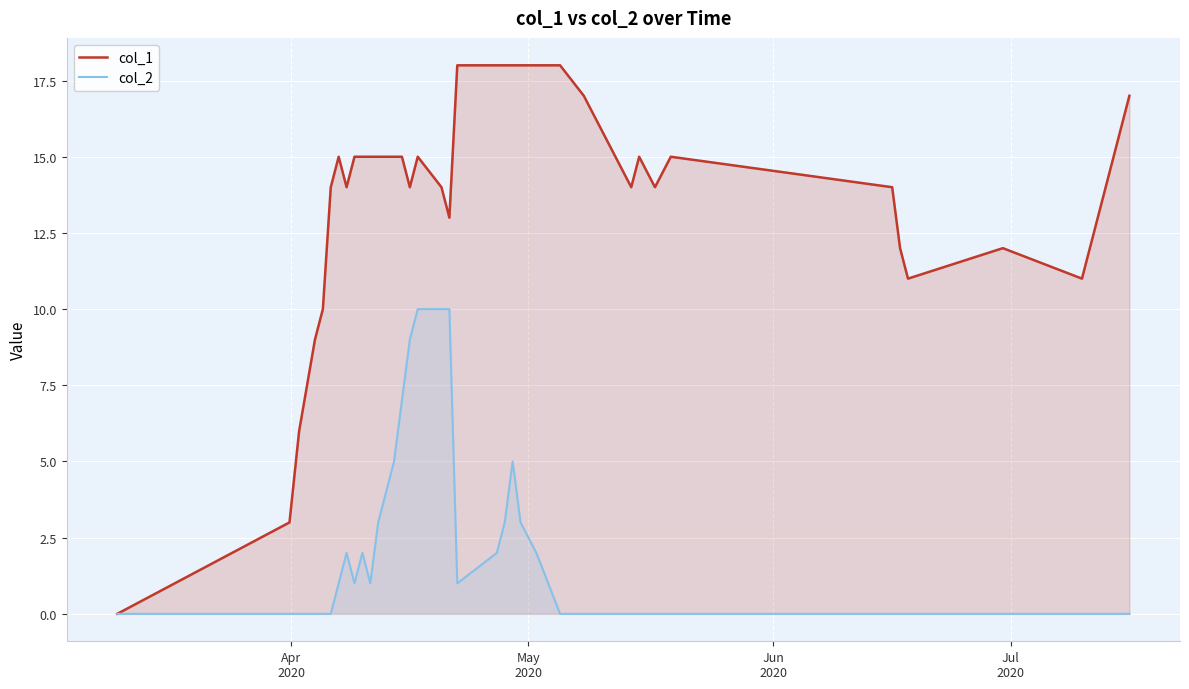

What is the maximum value shown in the chart?

18